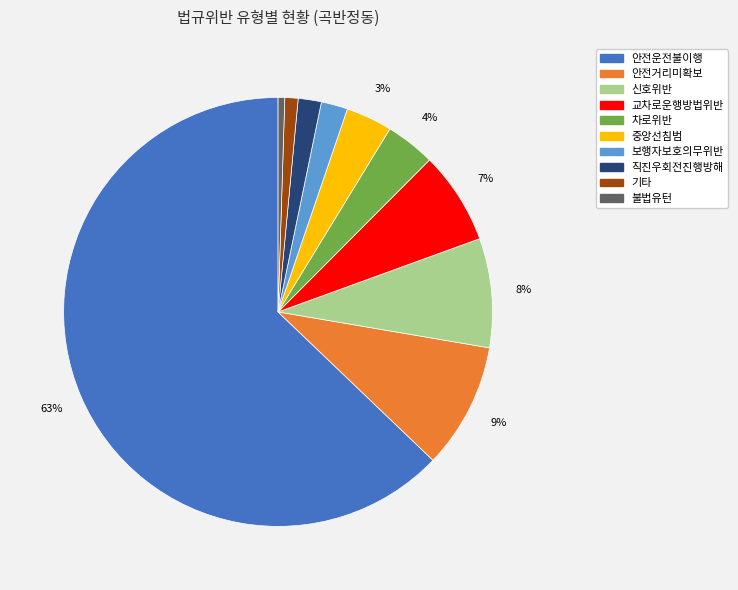

How many segments does this pie chart have?

10